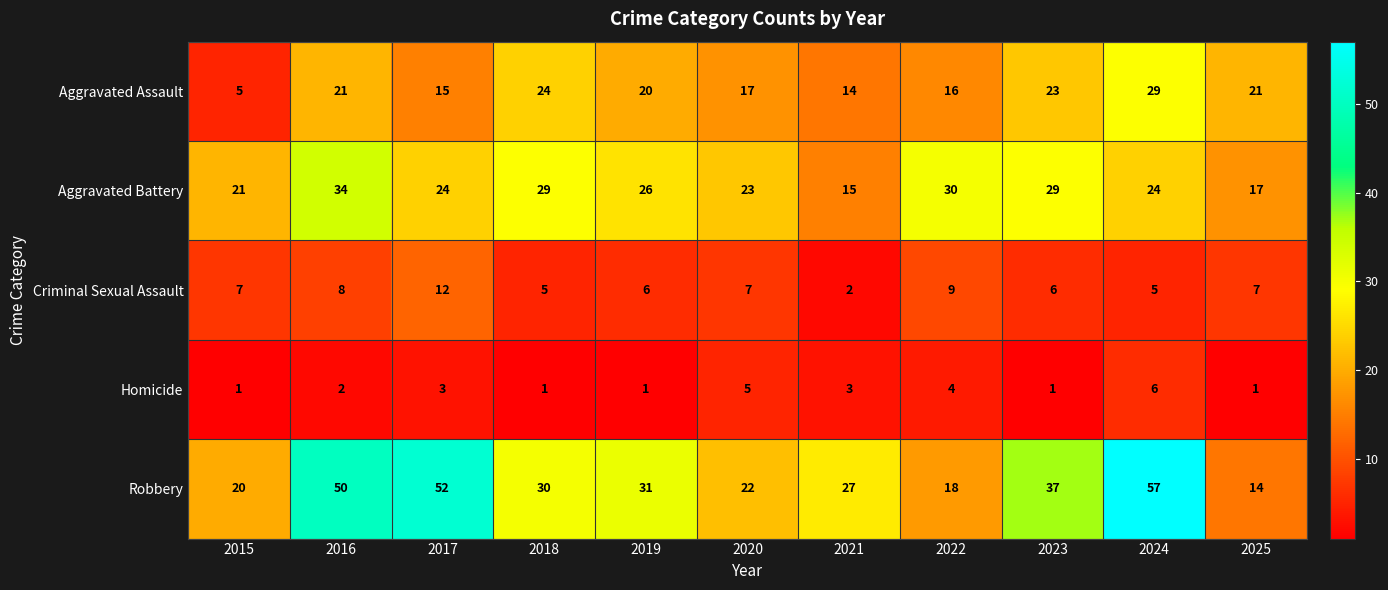

What is the minimum value for Robbery?

14